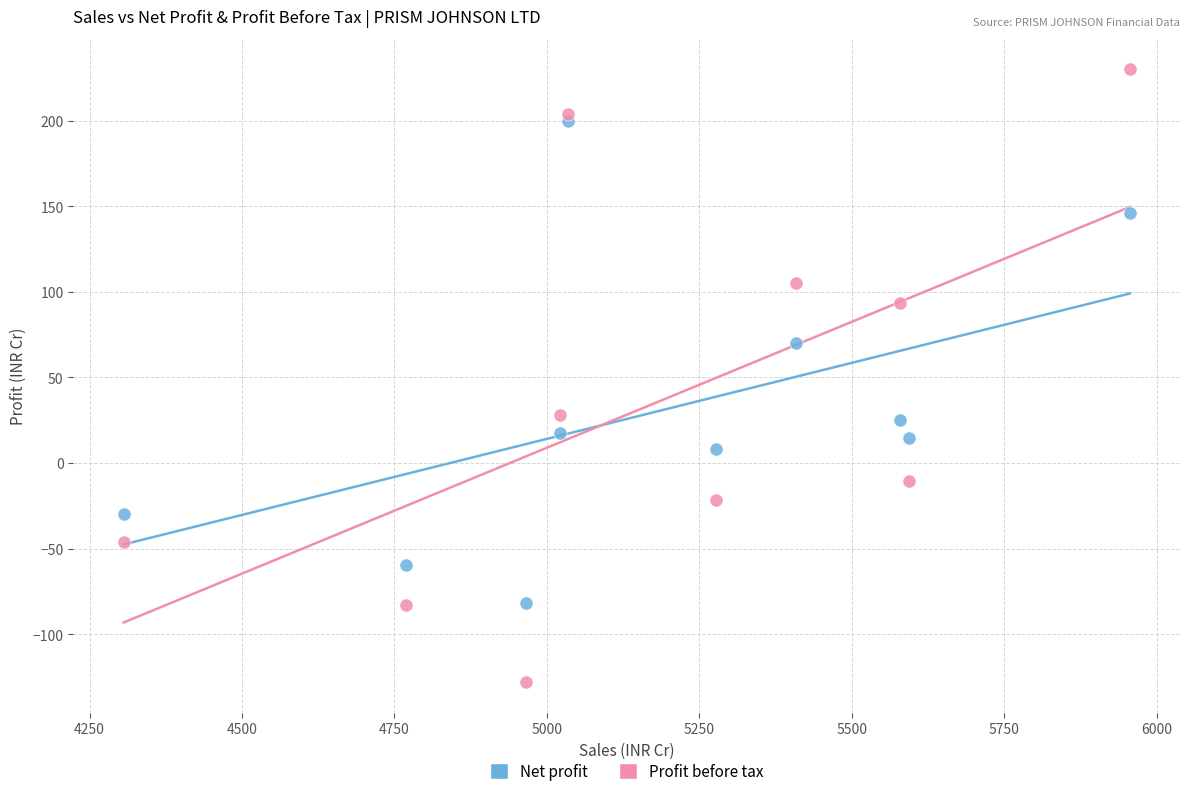

Which series has the widest spread of Y values?

Profit before tax